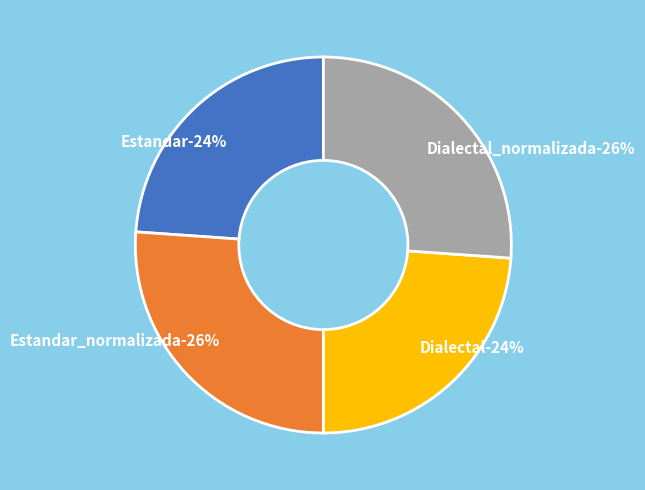

Is Dialectal the majority of the pie?

No